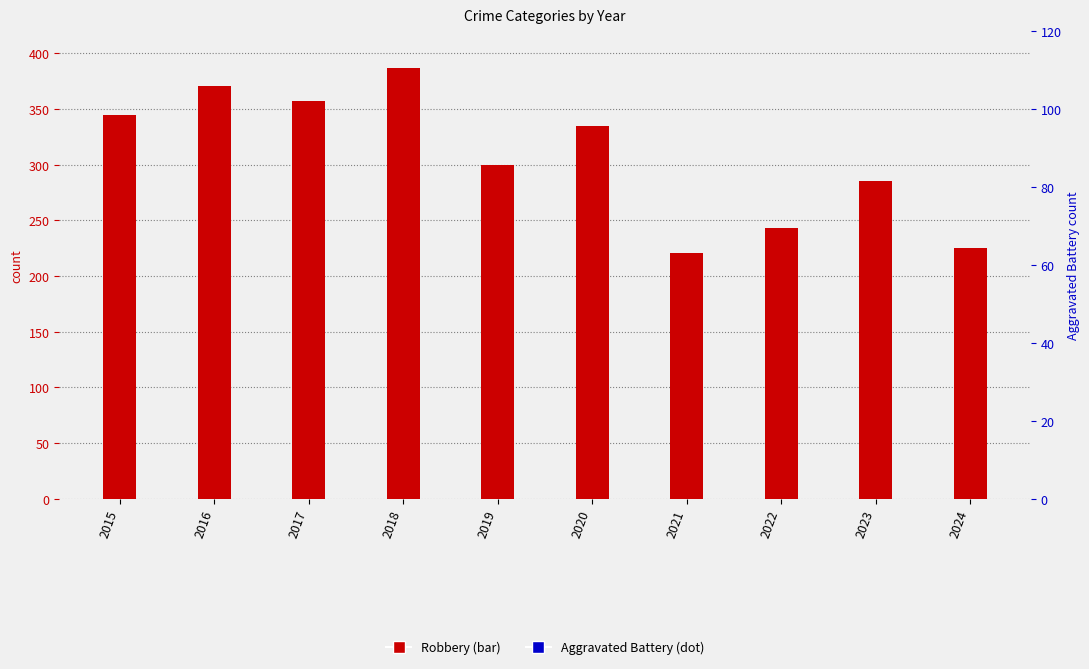

Which series reaches the minimum Y coordinate?

Robbery